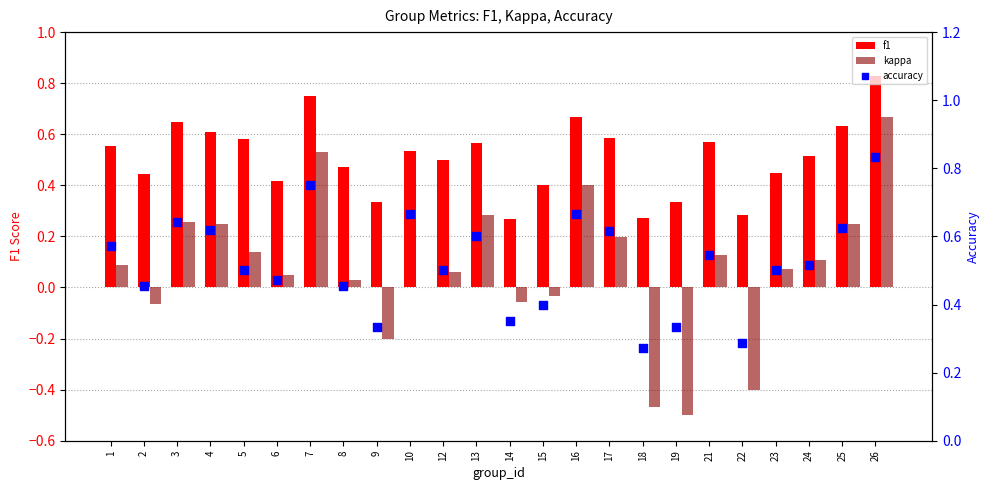

Which series has the largest total across all categories?

accuracy